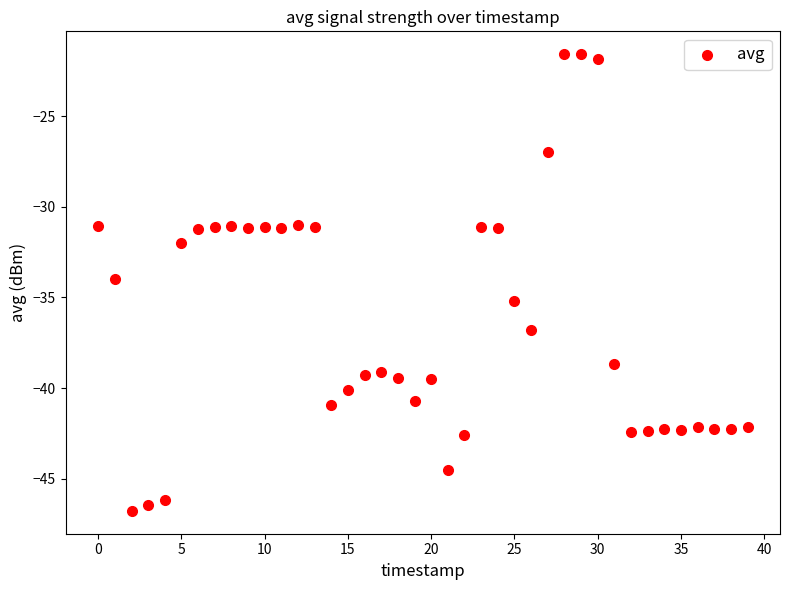

What is the range of Y values (max minus min)?

25.2